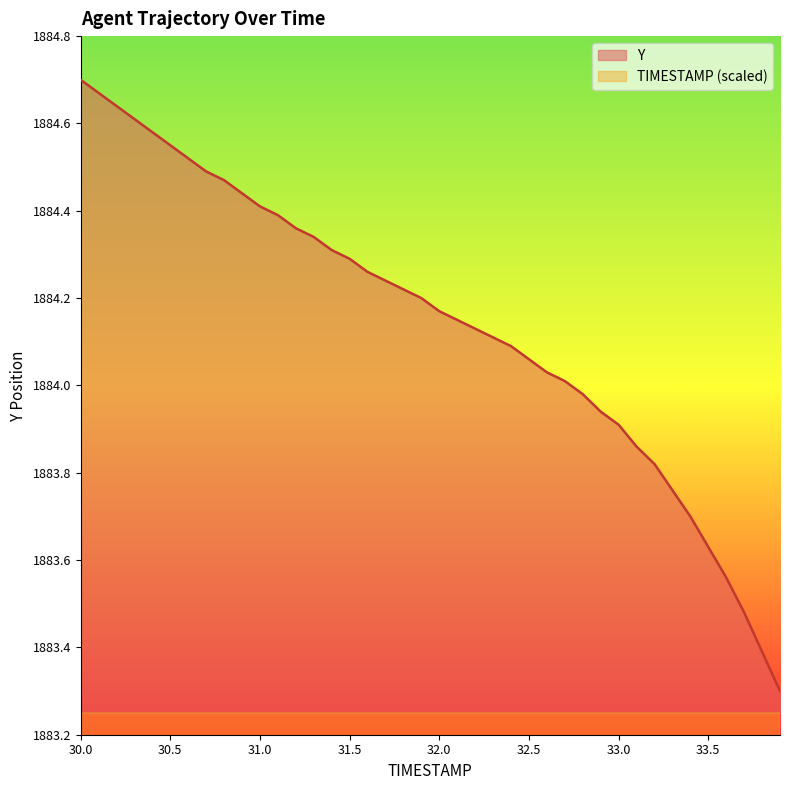

What is the lowest value of the Y series?

1883.3